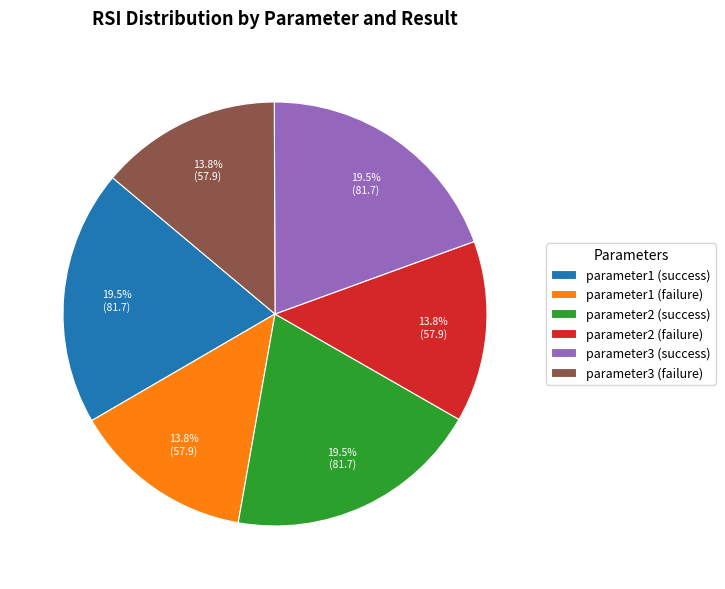

To the nearest percent, what is the average slice percentage?

17%